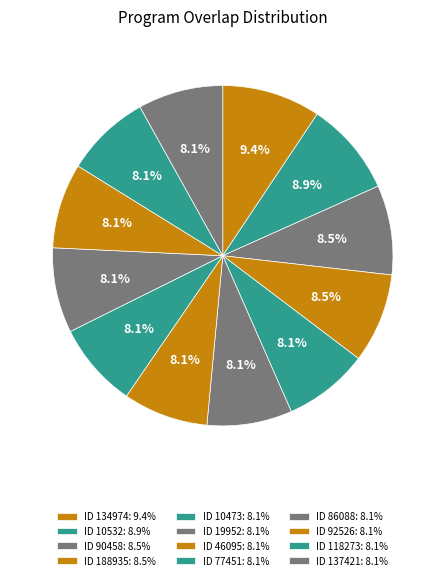

Count the number of slices in the pie.

12